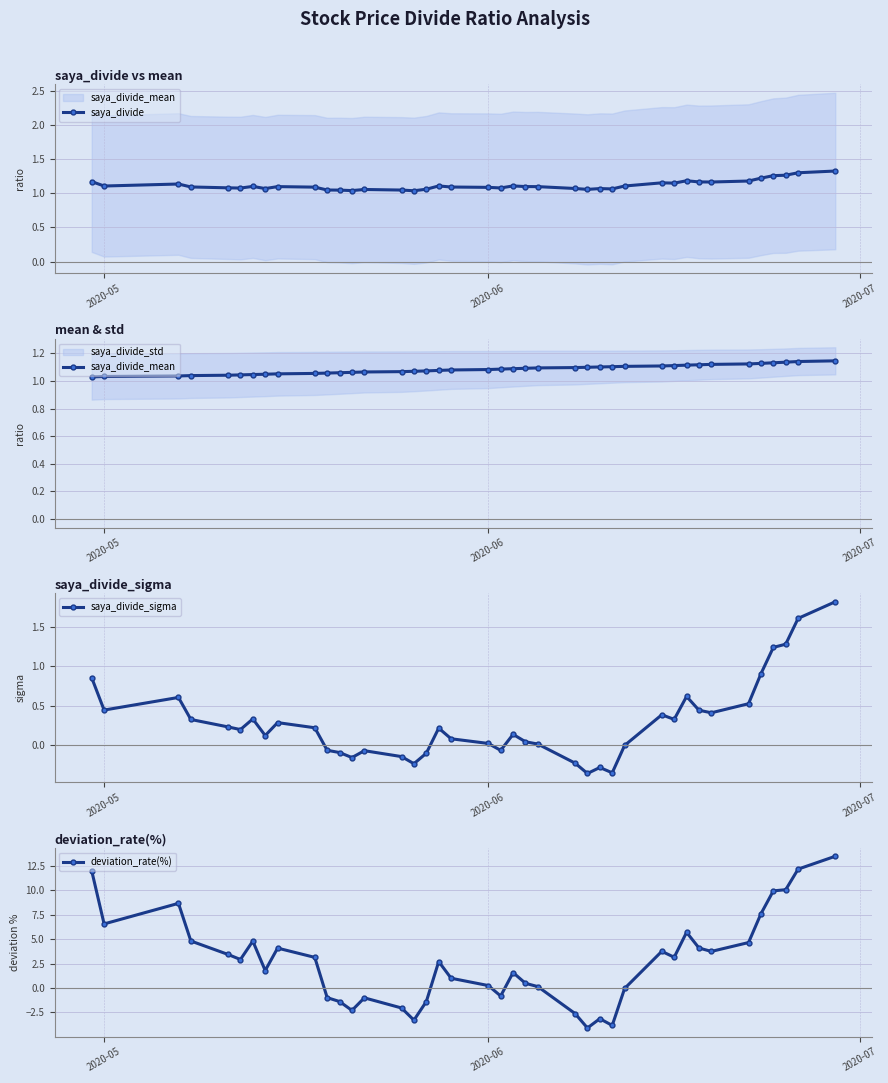

Which series has the largest total across all categories?

deviation_rate(%)